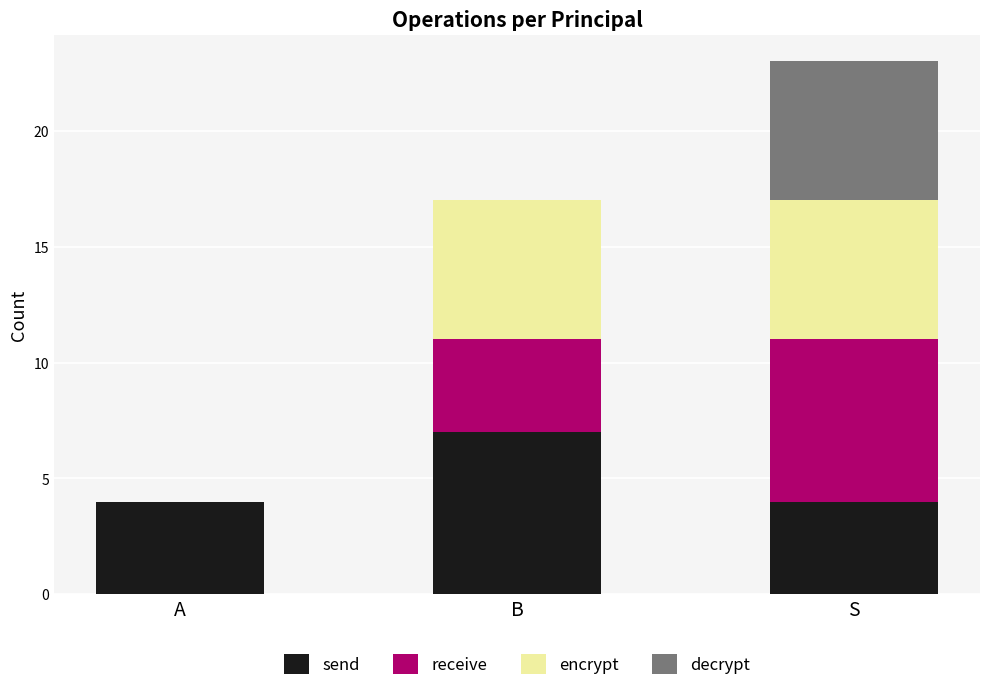

The value of send at S is 2. True or false?

False